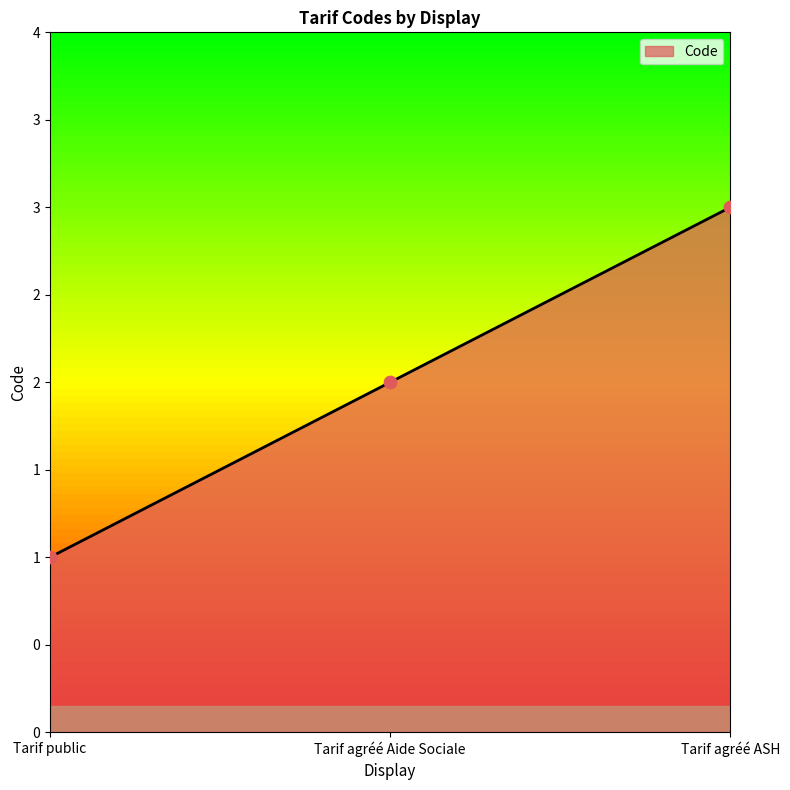

Approximately how many times larger is the value at Tarif agréé Aide Sociale compared to Tarif agréé ASH?

0.7